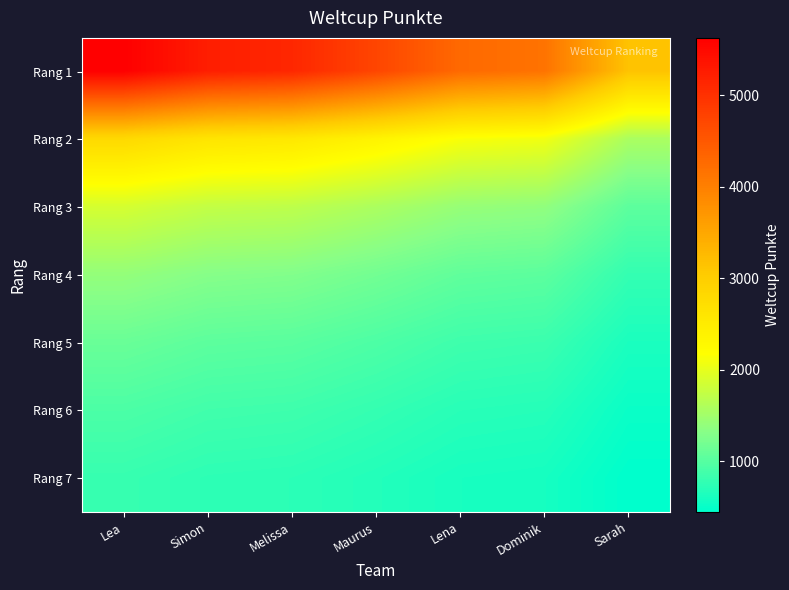

At how many categories does at least one series exceed 1783?

7